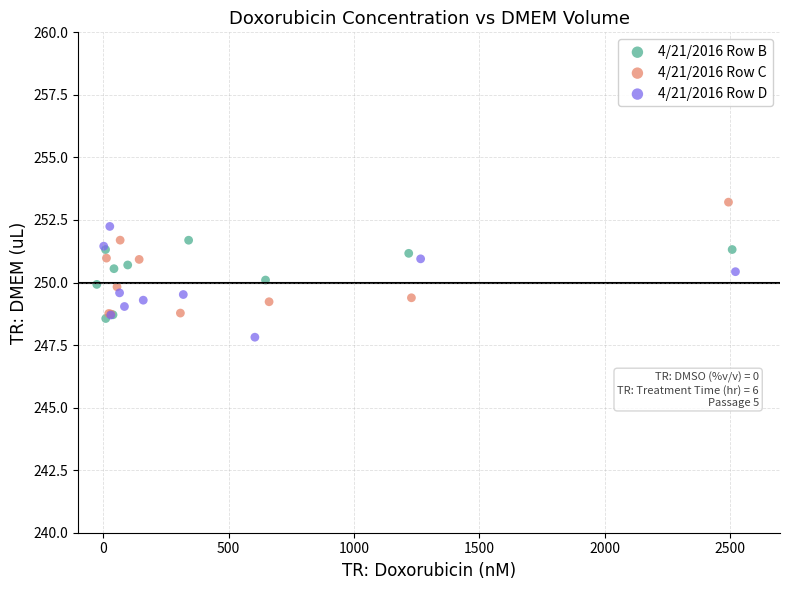

Which series reaches the maximum Y coordinate?

4/21/2016 Row C